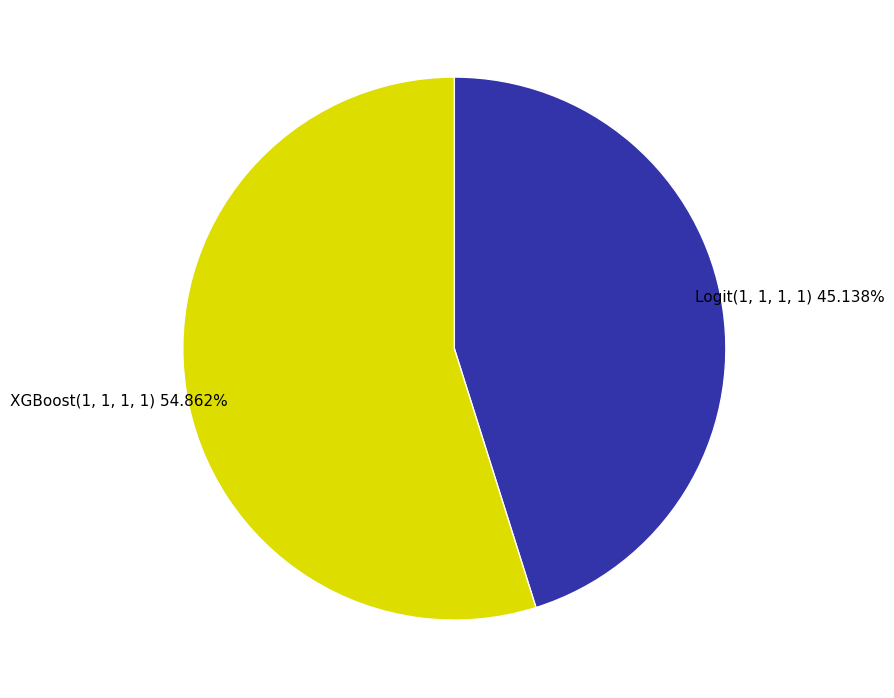

How many segments does this pie chart have?

2